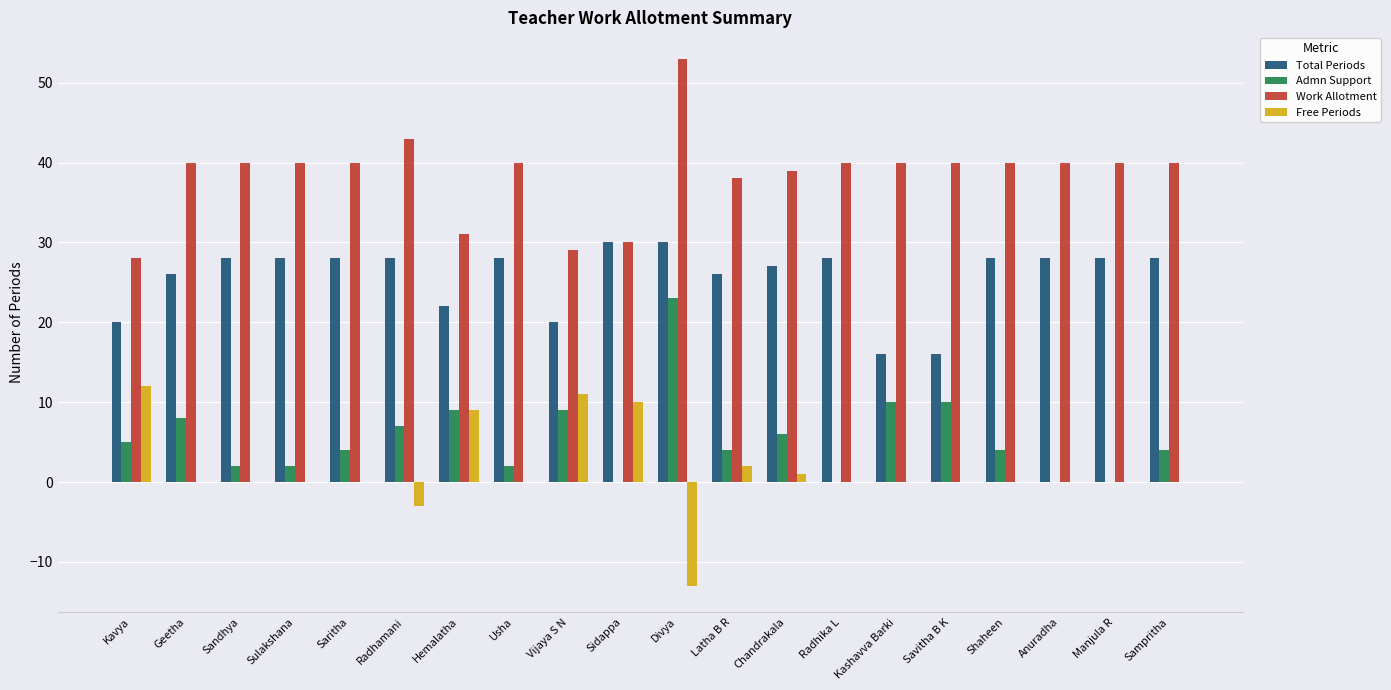

What is the approximate value of Admn Support at Geetha?

8